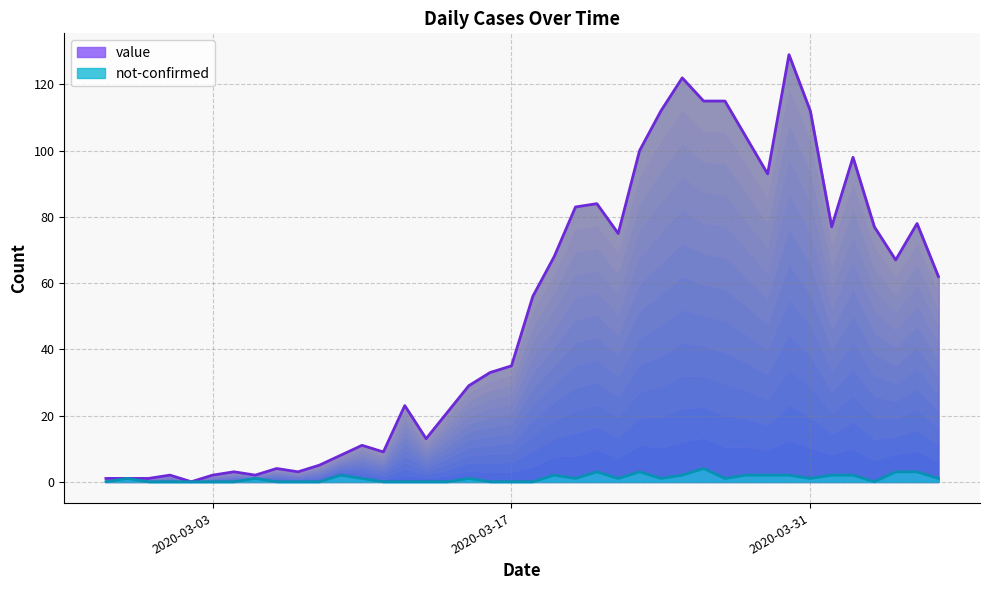

Reading left to right, list all the values displayed in this chart.

value: 2020-02-27=1	2020-02-28=1	2020-02-29=1	2020-03-01=2	2020-03-02=0	2020-03-03=2	2020-03-04=3	2020-03-05=2	2020-03-06=4	2020-03-07=3	2020-03-08=5	2020-03-09=8	2020-03-10=11	2020-03-11=9	2020-03-12=23	2020-03-13=13	2020-03-14=21	2020-03-15=29	2020-03-16=33	2020-03-17=35	2020-03-18=56	2020-03-19=68	2020-03-20=83	2020-03-21=84	2020-03-22=75	2020-03-23=100	2020-03-24=112	2020-03-25=122	2020-03-26=115	2020-03-27=115	2020-03-28=104	2020-03-29=93	2020-03-30=129	2020-03-31=112	2020-04-01=77	2020-04-02=98	2020-04-03=77	2020-04-04=67	2020-04-05=78	2020-04-06=62
not-confirmed: 2020-02-27=0	2020-02-28=1	2020-02-29=0	2020-03-01=0	2020-03-02=0	2020-03-03=0	2020-03-04=0	2020-03-05=1	2020-03-06=0	2020-03-07=0	2020-03-08=0	2020-03-09=2	2020-03-10=1	2020-03-11=0	2020-03-12=0	2020-03-13=0	2020-03-14=0	2020-03-15=1	2020-03-16=0	2020-03-17=0	2020-03-18=0	2020-03-19=2	2020-03-20=1	2020-03-21=3	2020-03-22=1	2020-03-23=3	2020-03-24=1	2020-03-25=2	2020-03-26=4	2020-03-27=1	2020-03-28=2	2020-03-29=2	2020-03-30=2	2020-03-31=1	2020-04-01=2	2020-04-02=2	2020-04-03=0	2020-04-04=3	2020-04-05=3	2020-04-06=1